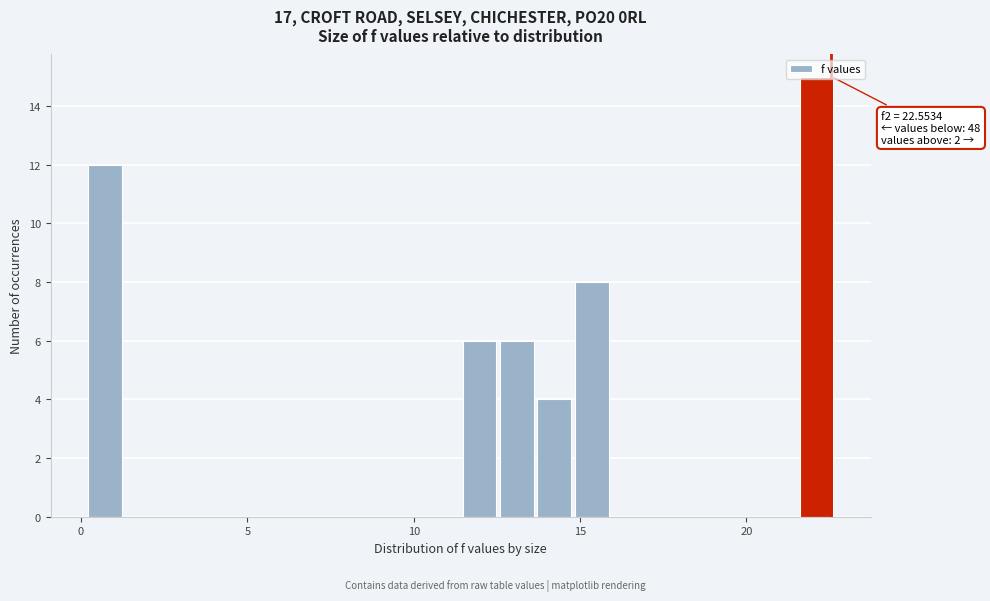

Around what value on the x-axis is the tallest bar? Give the approximate position of its centre, as read against the axis.

22.0